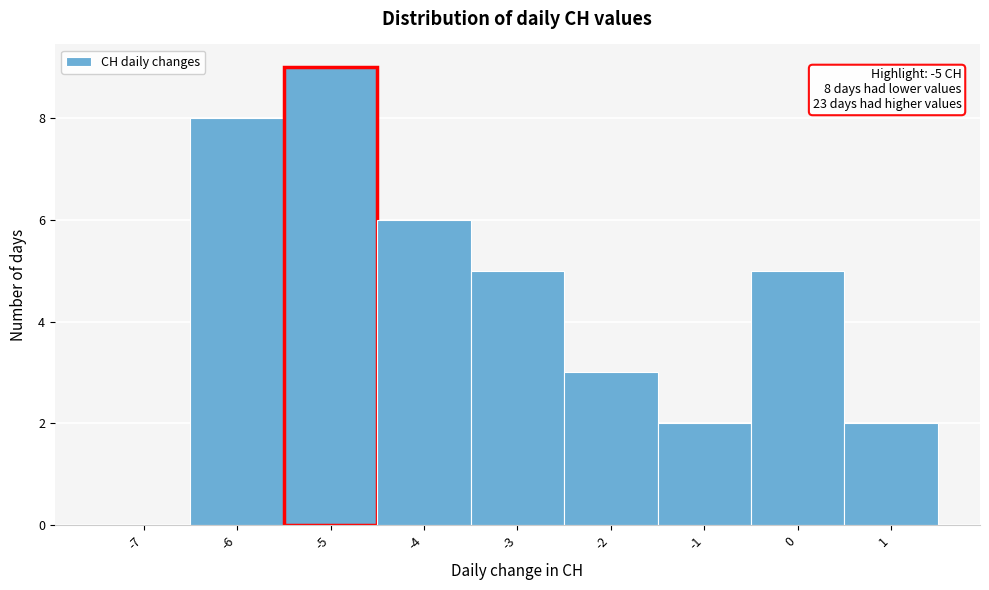

Reading left to right, list all the values displayed in this chart.

-7=0	-6=8	-5=9	-4=6	-3=5	-2=3	-1=2	0=5	1=2